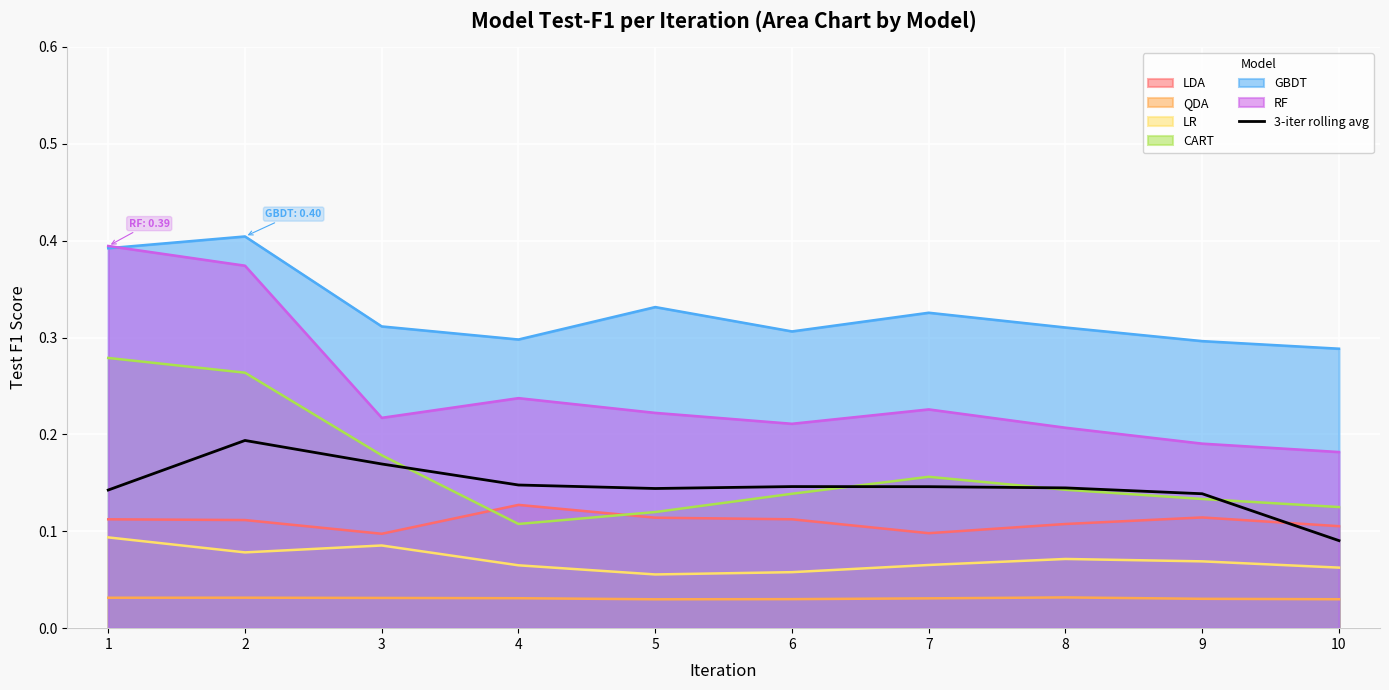

At which category does the data reach its first local peak?

2